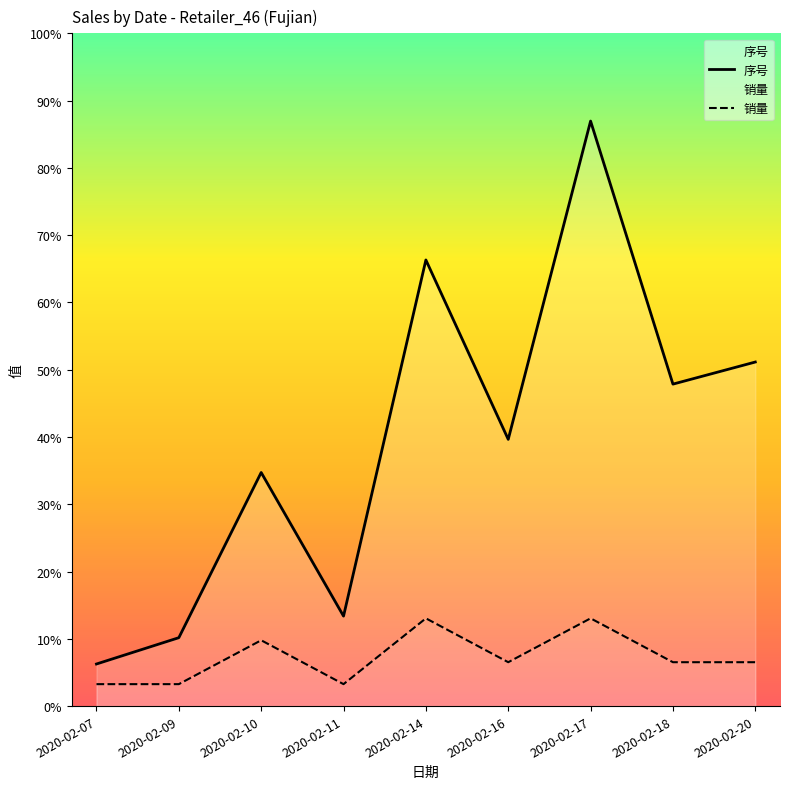

Which series changed the most between 2020-02-10 and 2020-02-20?

序号